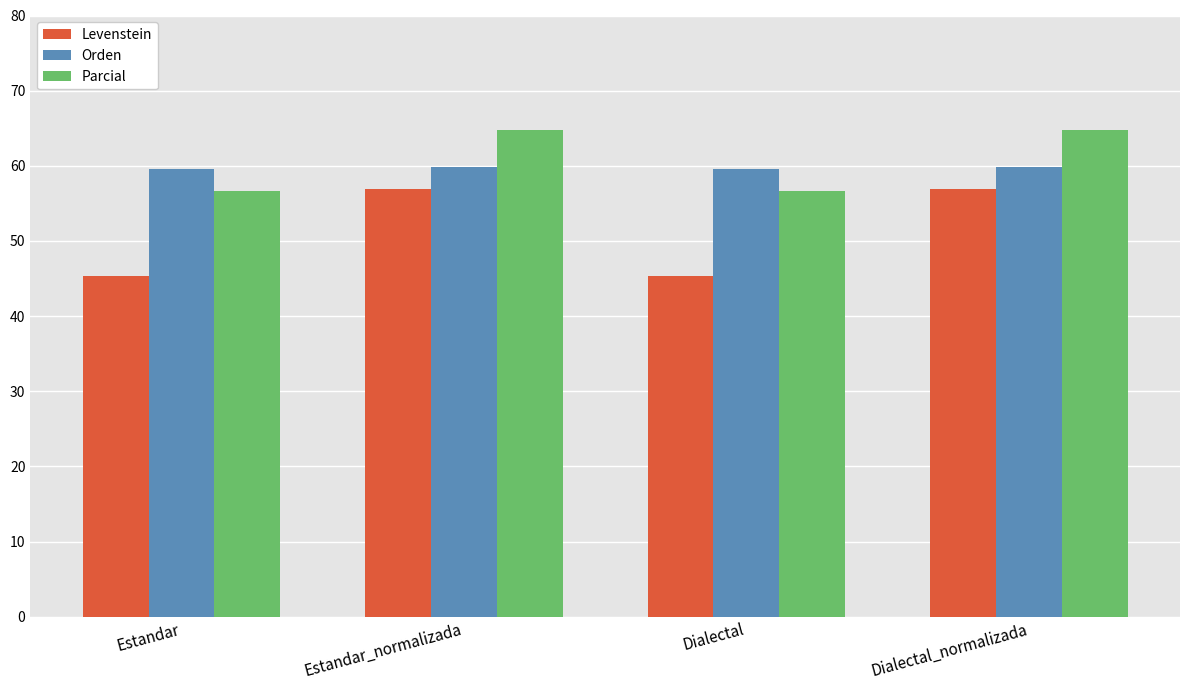

Is it true that Levenstein equals 56.9 at Dialectal_normalizada?

True